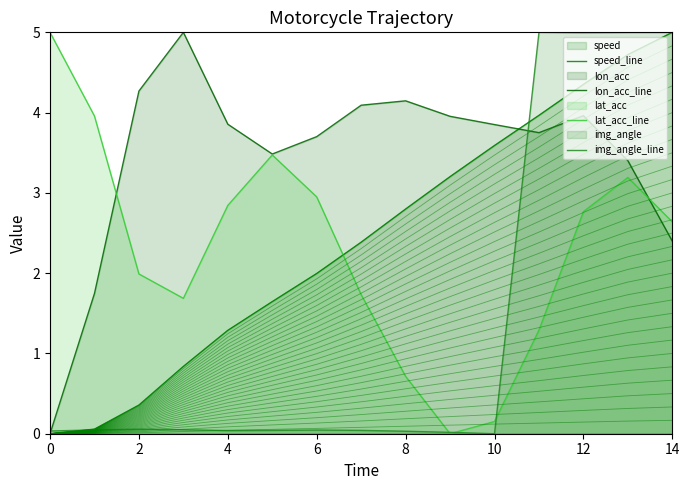

What is the average value of the speed series?

2.4